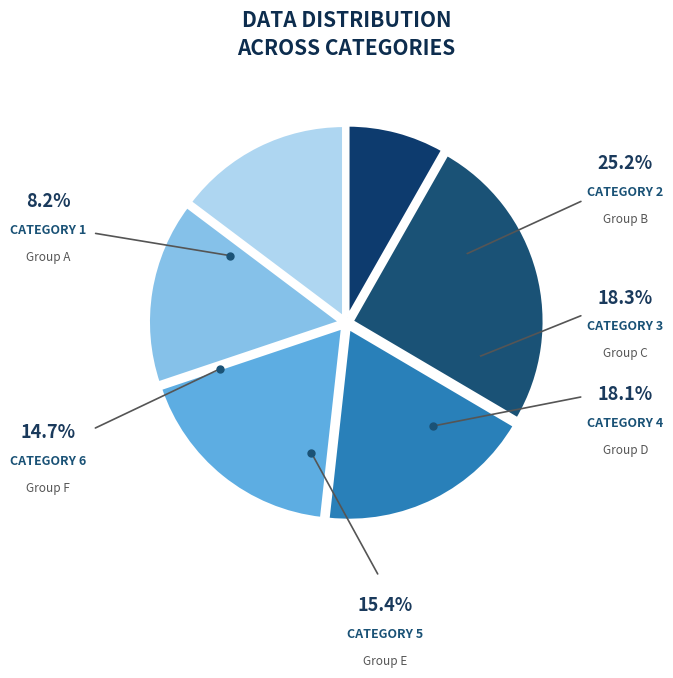

How many segments does this pie chart have?

6